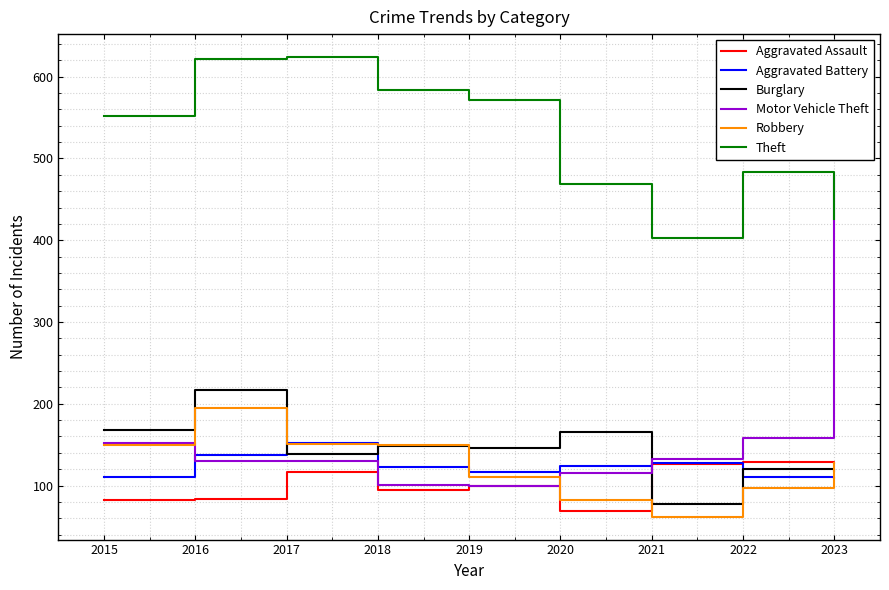

What is the maximum value for Motor Vehicle Theft?

477